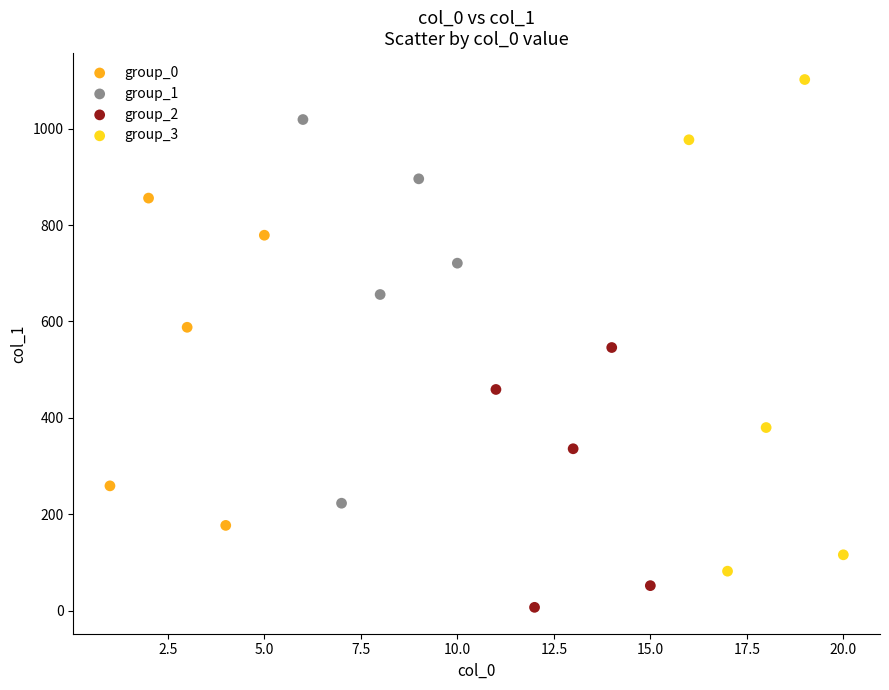

Which series reaches the minimum Y coordinate?

group_2